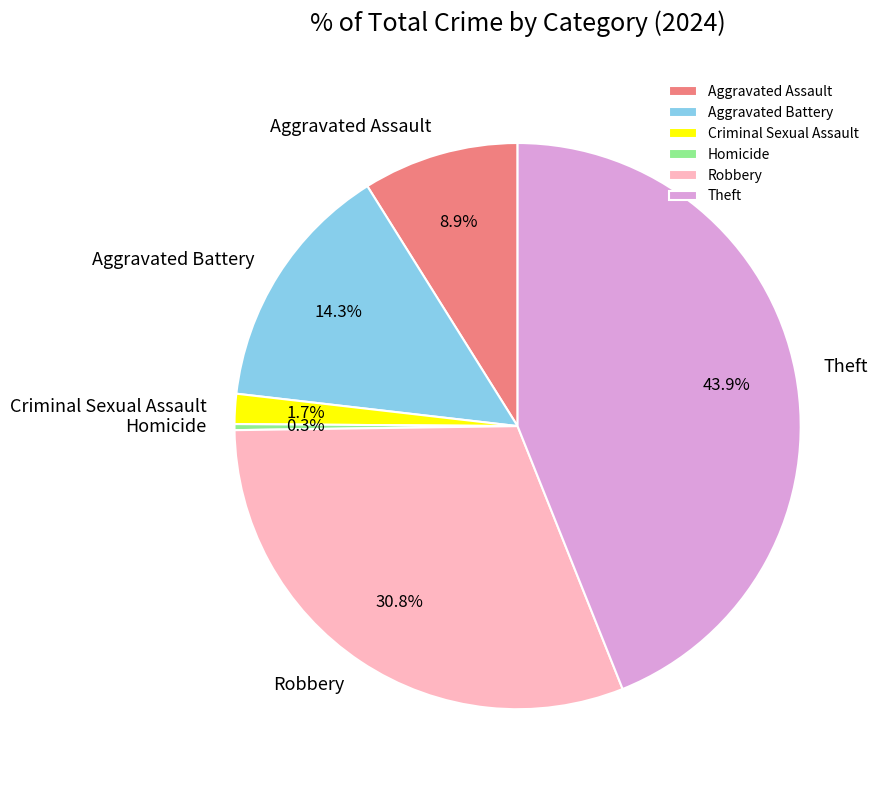

Count the number of slices in the pie.

6